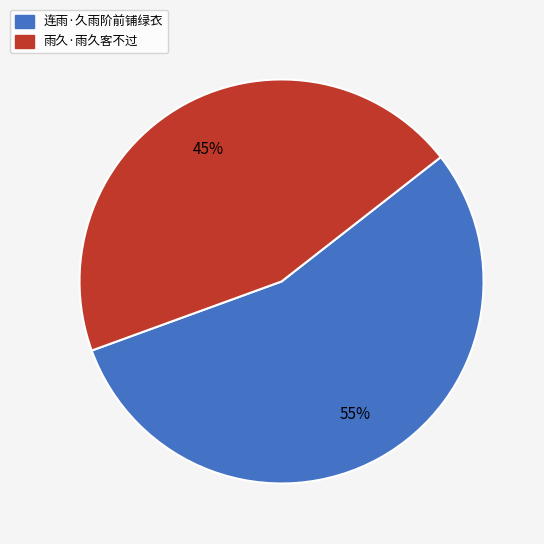

To the nearest percent, what portion does 雨久·雨久客不过 represent?

45%